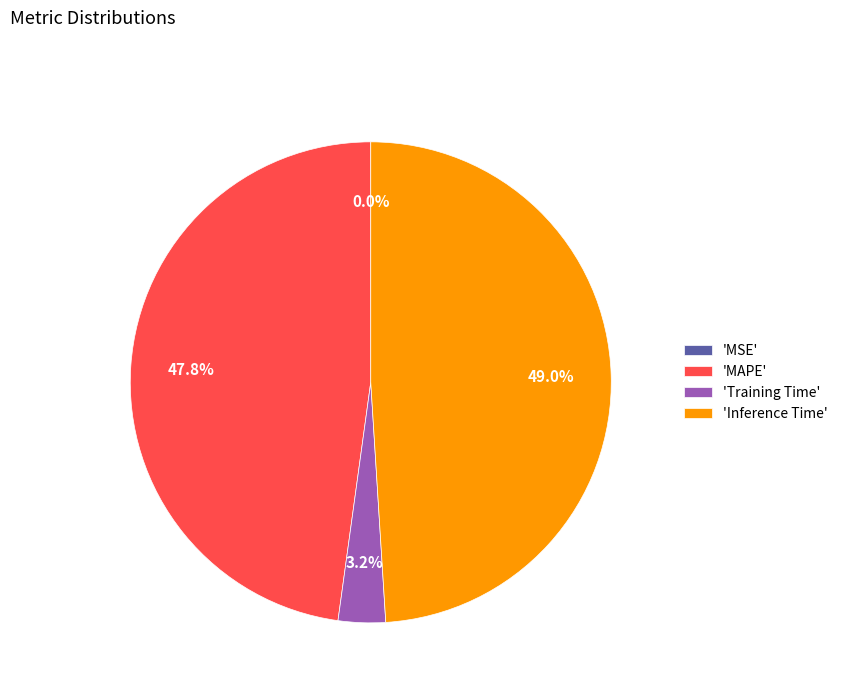

Is there any slice that represents more than half of the pie?

No